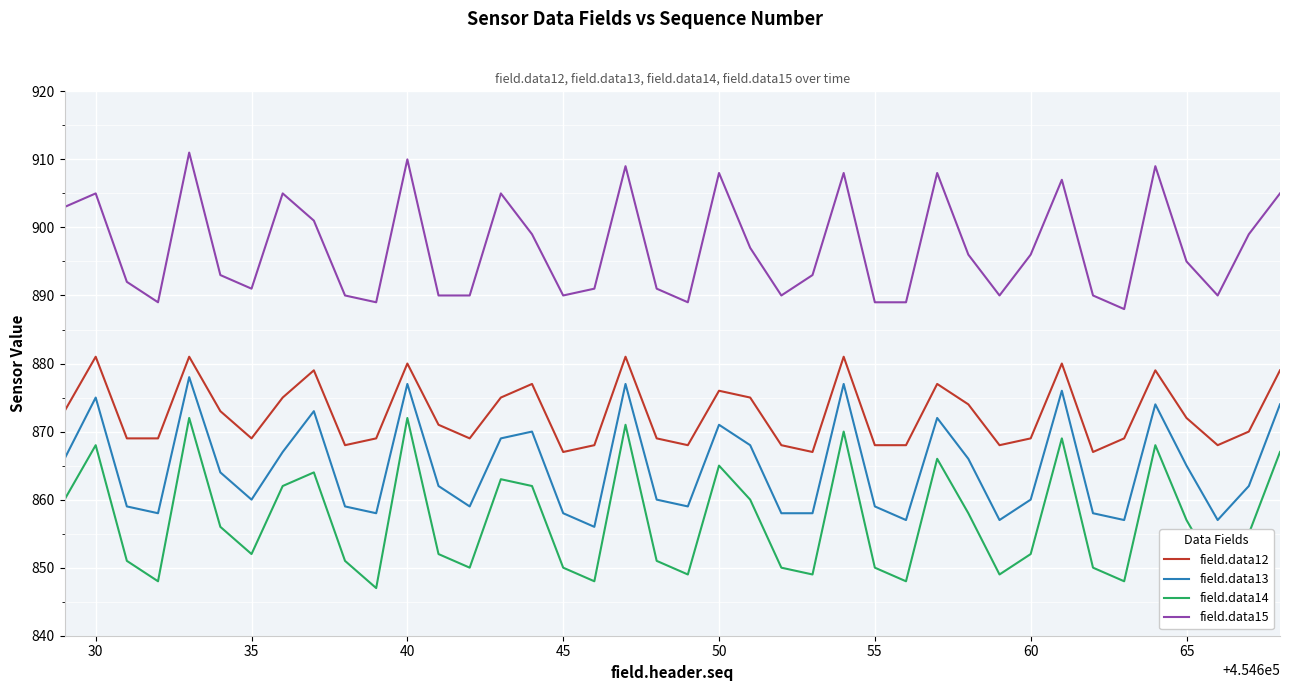

Which series has the largest total across all categories?

field.data15